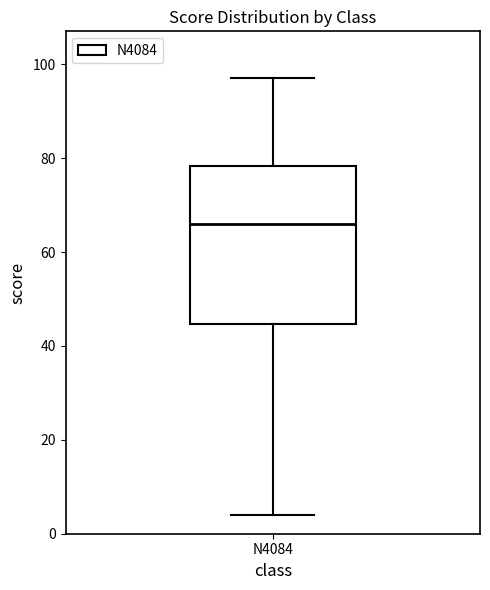

Transcribe this box plot: give where the median line is, the range the box spans, and where the two whiskers end, as read against the y-axis. The values are not printed on the chart, so give them approximately, as read against the axis.

median 66, box 44 to 78, whiskers 4 to 98